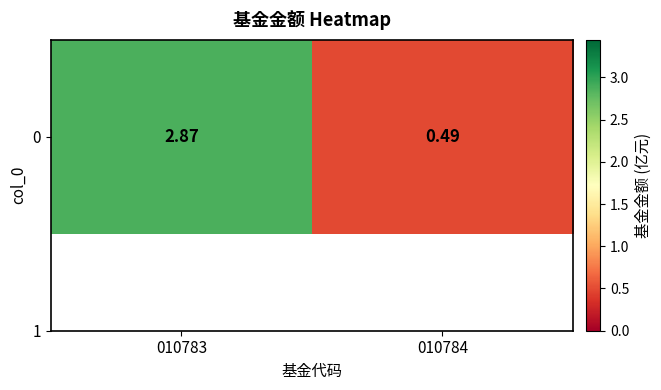

What is the change in value from 010783 to 010784?

-2.4